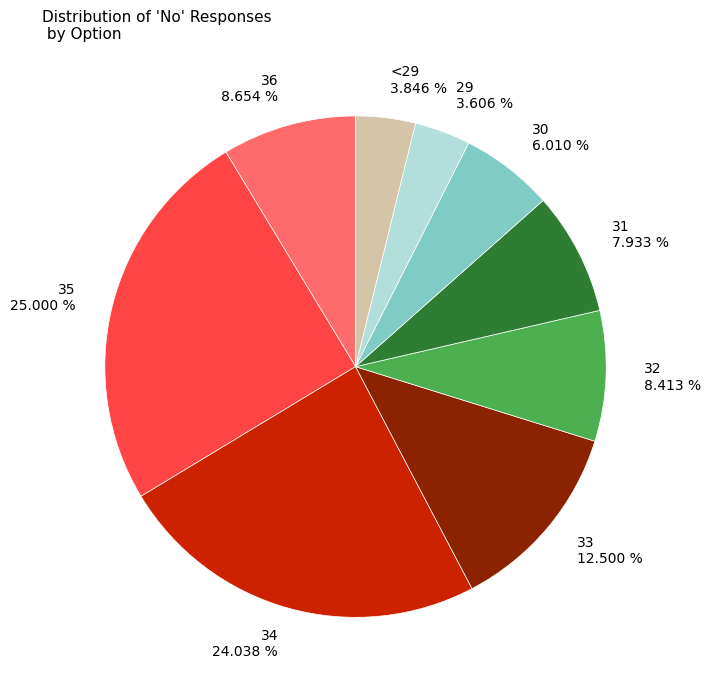

What percentage is NOT represented by 29?

96.4%